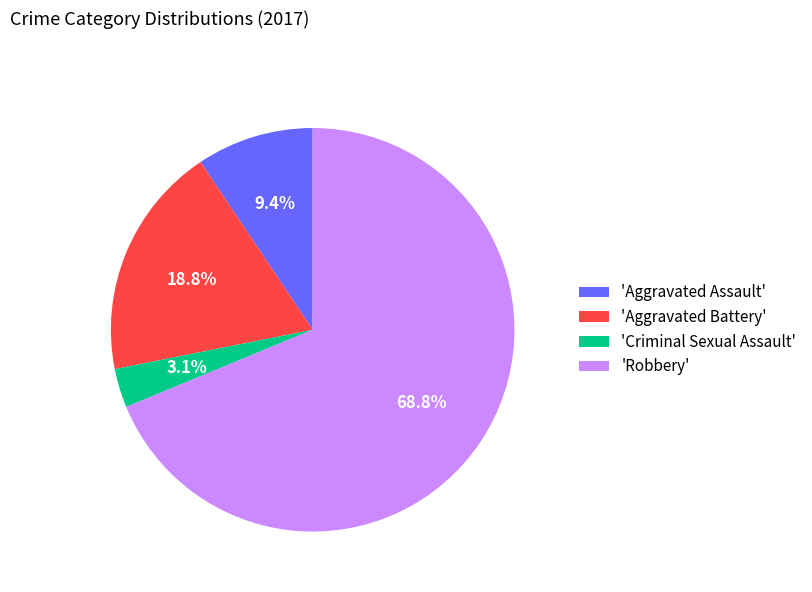

Combined, do 'Aggravated Assault' and 'Criminal Sexual Assault' account for over 50%?

No